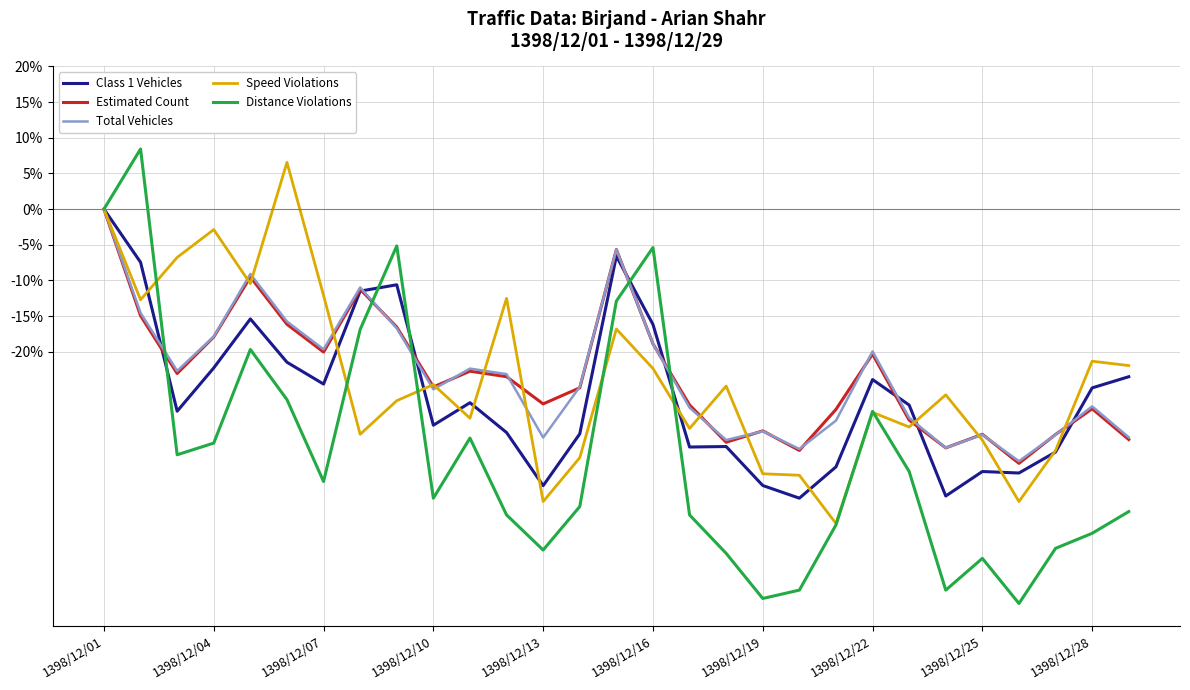

Which series has the largest range (max minus min)?

Distance Violations